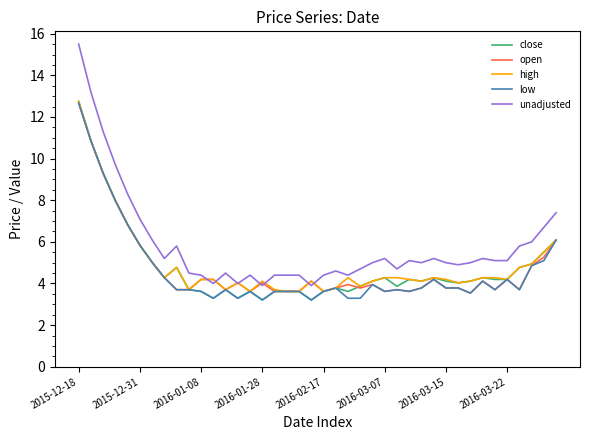

Which series has the largest total across all categories?

unadjusted